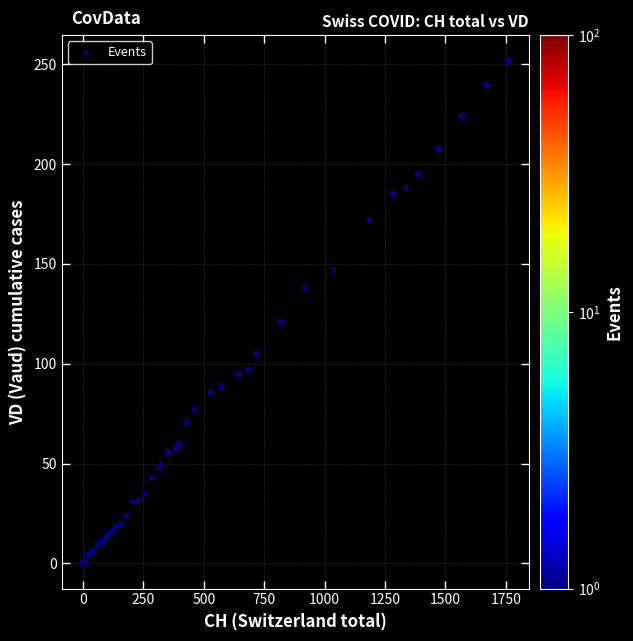

What Y value in the scatter plot is closest to 126?

121